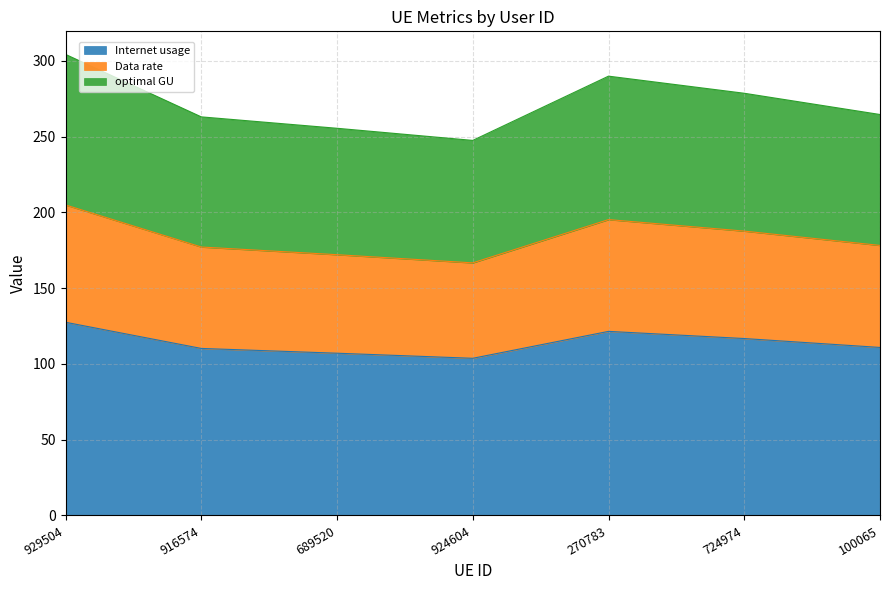

Where is the first local minimum for optimal GU?

924604